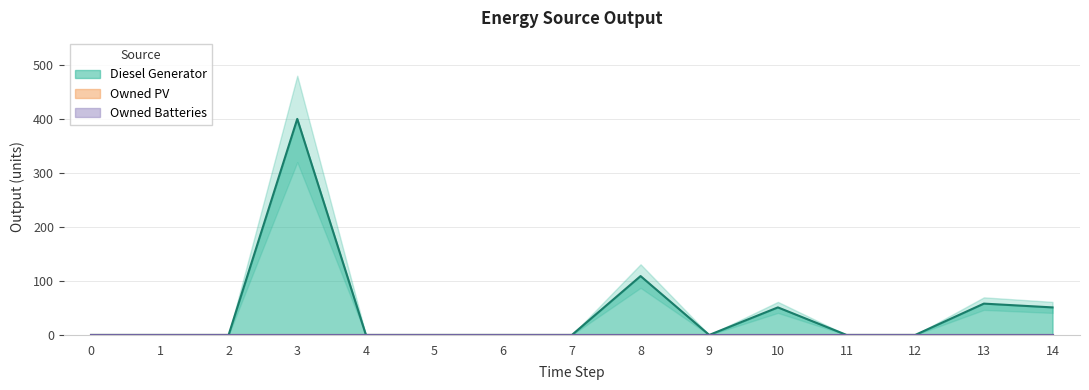

Which label corresponds to the largest value in the chart?

3